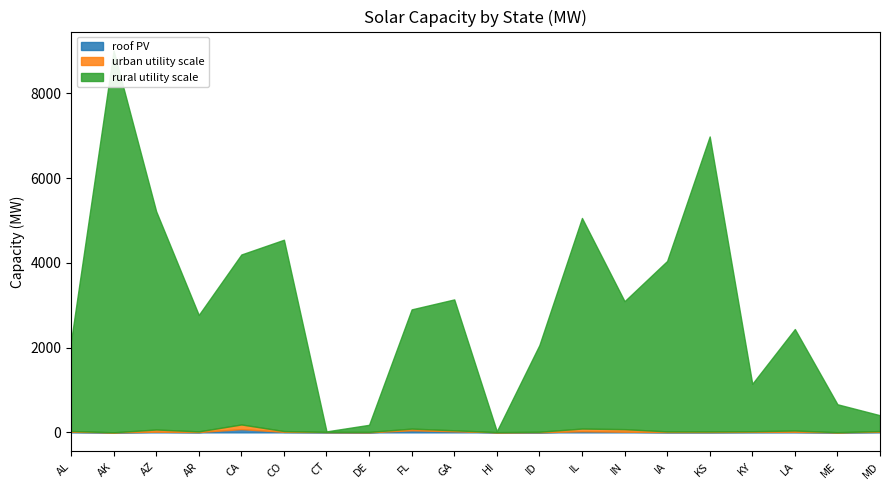

What is the maximum value for urban utility scale?

111